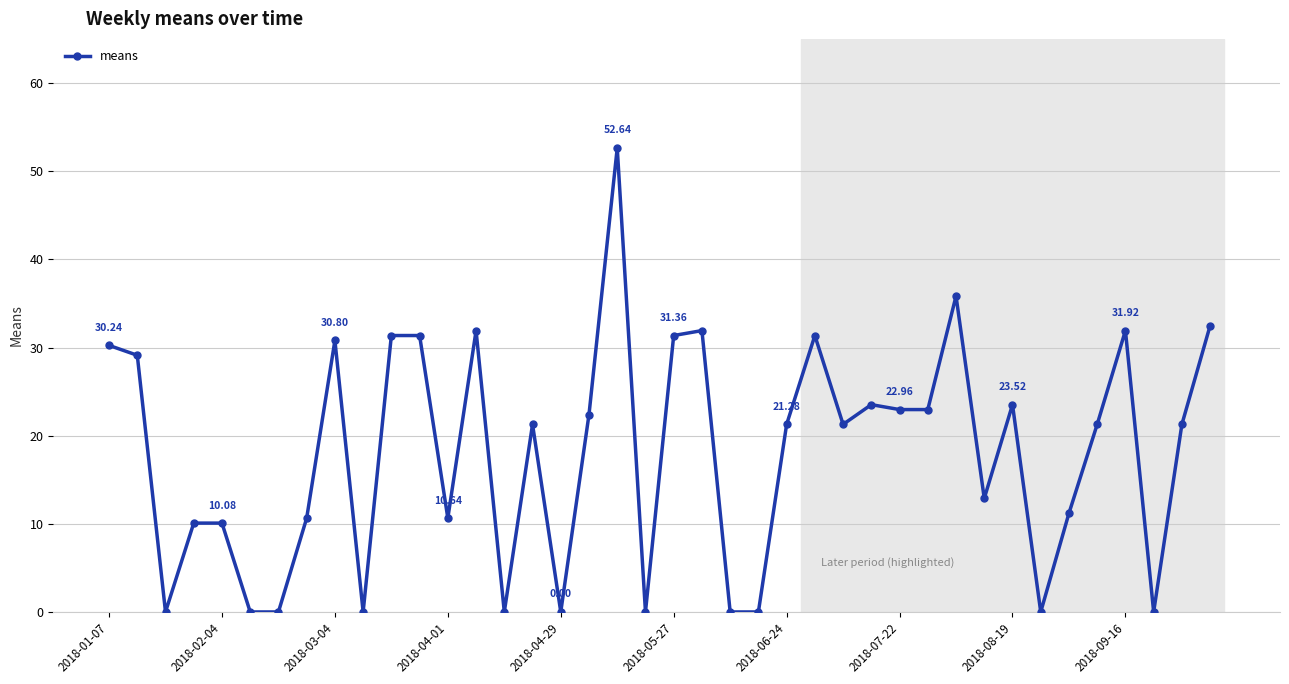

How many values exceed 21?

23